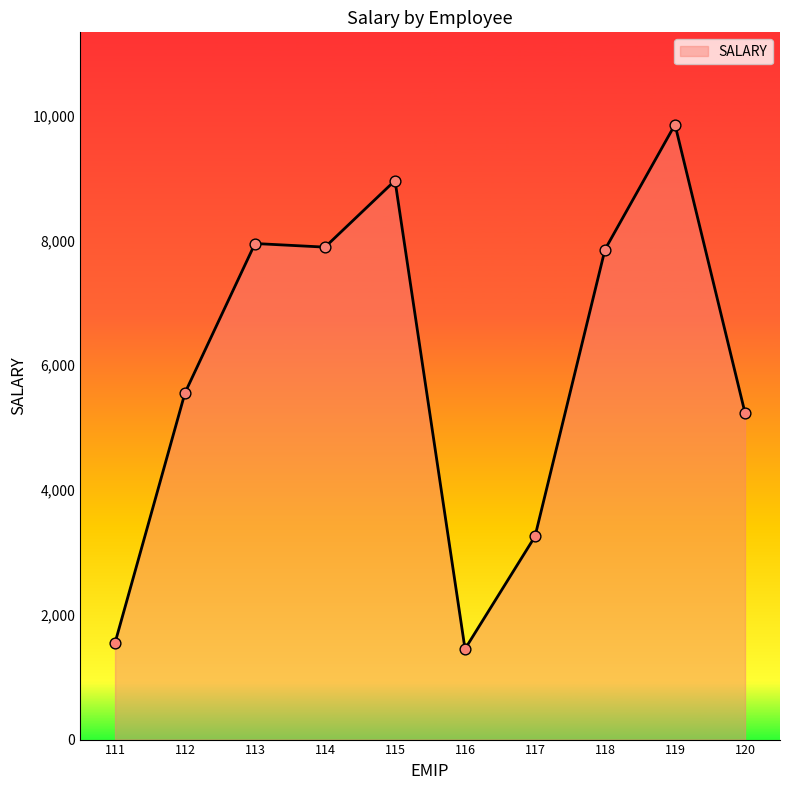

Between 112 and 118, which is larger?

118